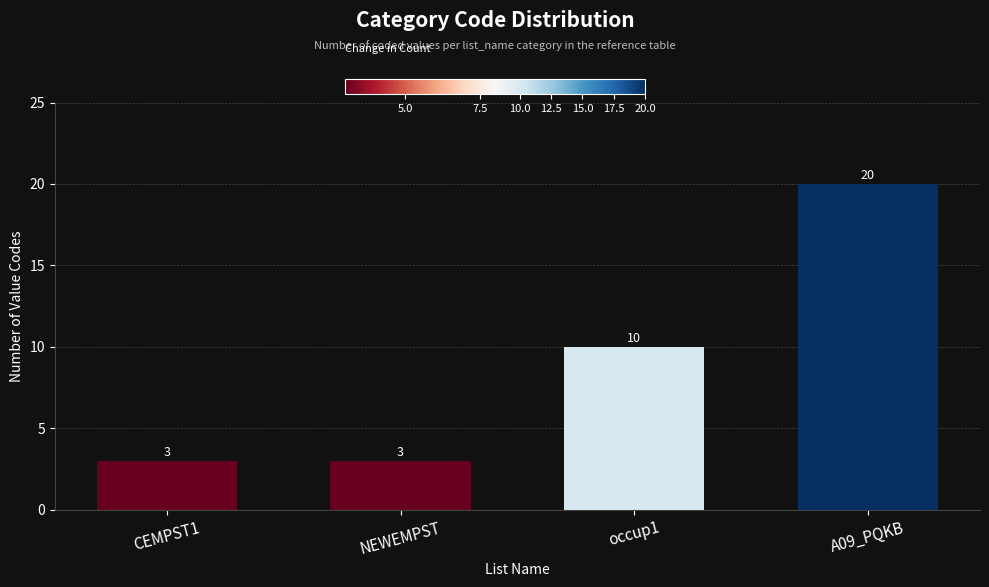

Which has a higher value, occup1 or NEWEMPST?

occup1